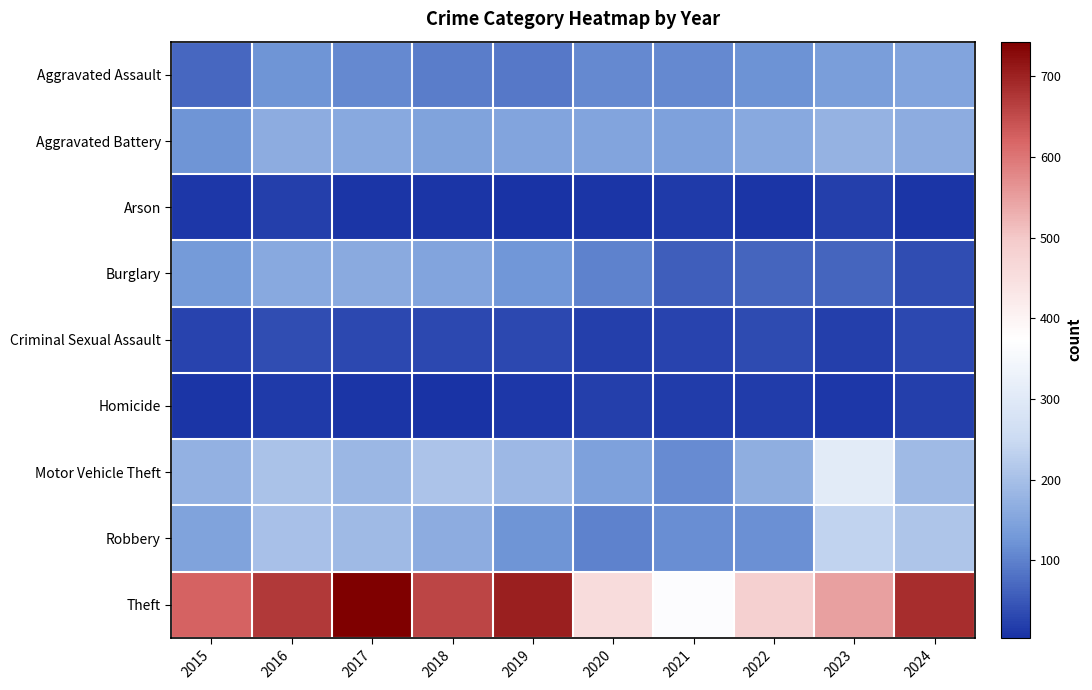

Reading right to left, list all the values displayed in this chart.

Aggravated Assault: 2024=151	2023=137	2022=122	2021=109	2020=108	2019=90	2018=95	2017=109	2016=125	2015=70
Aggravated Battery: 2024=165	2023=175	2022=158	2021=145	2020=150	2019=150	2018=148	2017=159	2016=163	2015=124
Arson: 2024=9	2023=19	2022=9	2021=13	2020=8	2019=6	2018=7	2017=8	2016=20	2015=10
Burglary: 2024=36	2023=65	2022=65	2021=56	2020=100	2019=127	2018=149	2017=160	2016=158	2015=132
Criminal Sexual Assault: 2024=32	2023=21	2022=35	2021=26	2020=20	2019=32	2018=32	2017=32	2016=36	2015=26
Homicide: 2024=19	2023=10	2022=16	2021=18	2020=21	2019=10	2018=4	2017=8	2016=13	2015=9
Motor Vehicle Theft: 2024=189	2023=305	2022=166	2021=113	2020=145	2019=187	2018=207	2017=184	2016=205	2015=172
Robbery: 2024=209	2023=236	2022=117	2021=115	2020=100	2019=123	2018=165	2017=190	2016=201	2015=146
Theft: 2024=686	2023=548	2022=485	2021=366	2020=456	2019=703	2018=659	2017=743	2016=672	2015=622